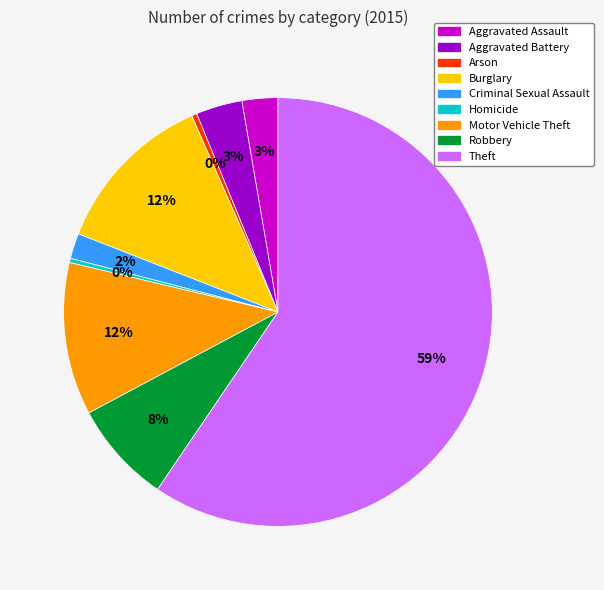

What percentage is the Robbery slice, to the nearest percent?

8%